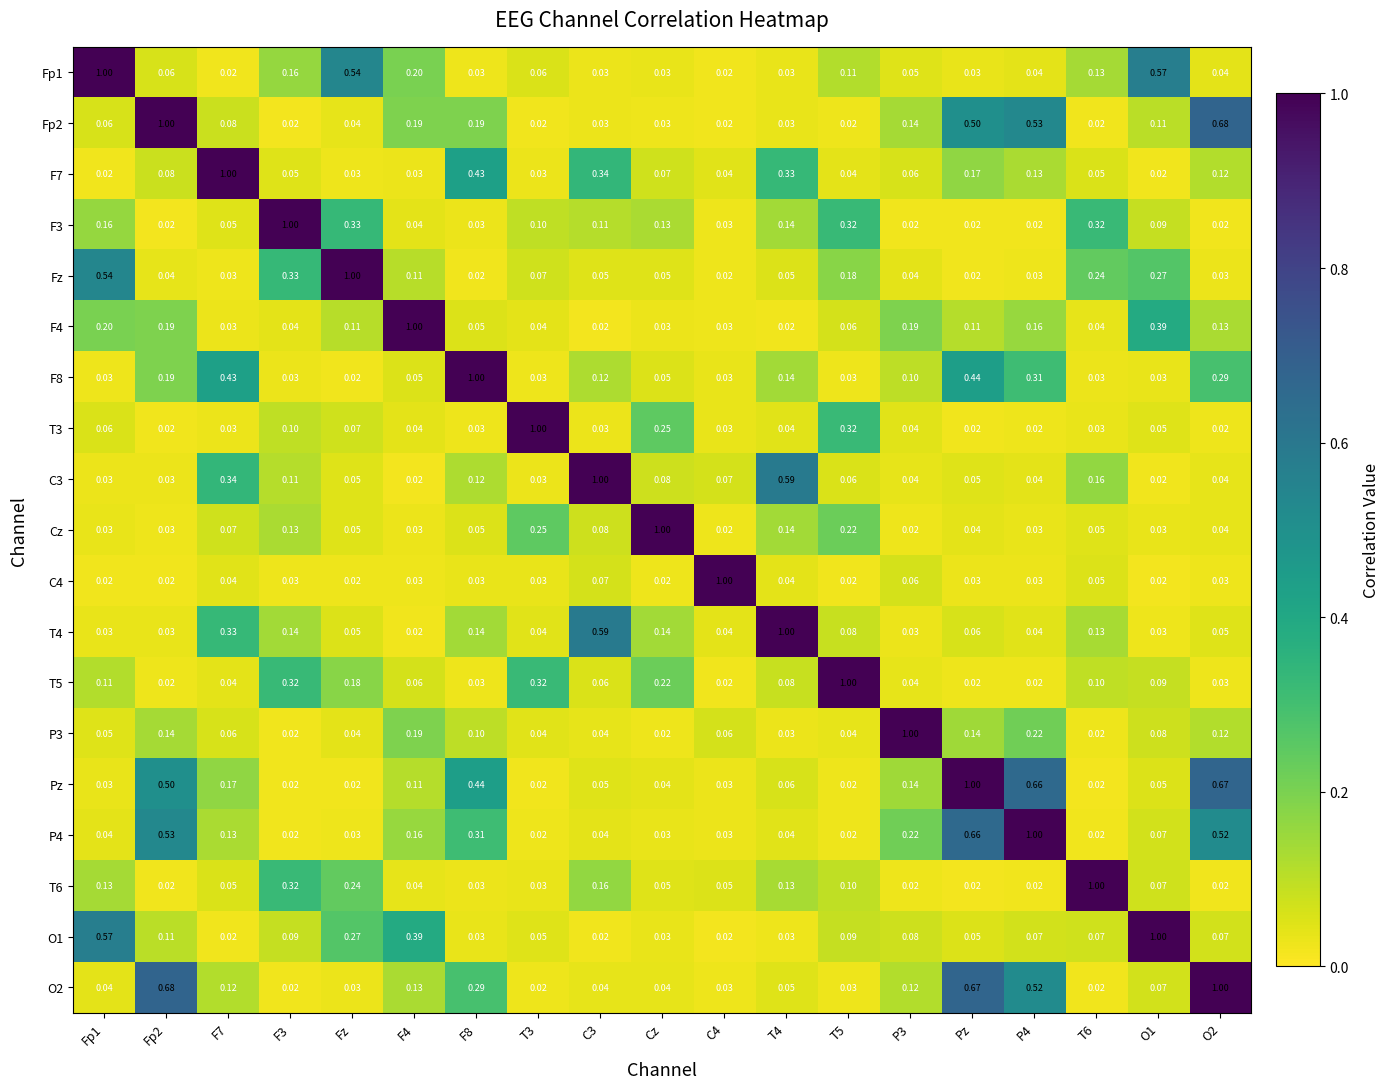

At which category is the sum across all series the highest?

Pz